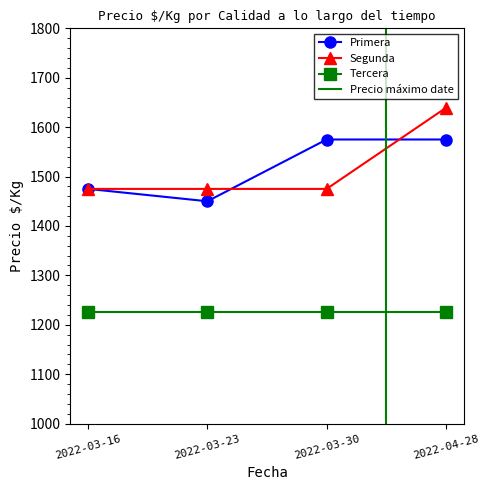

How many data points in Segunda are above 1475?

1